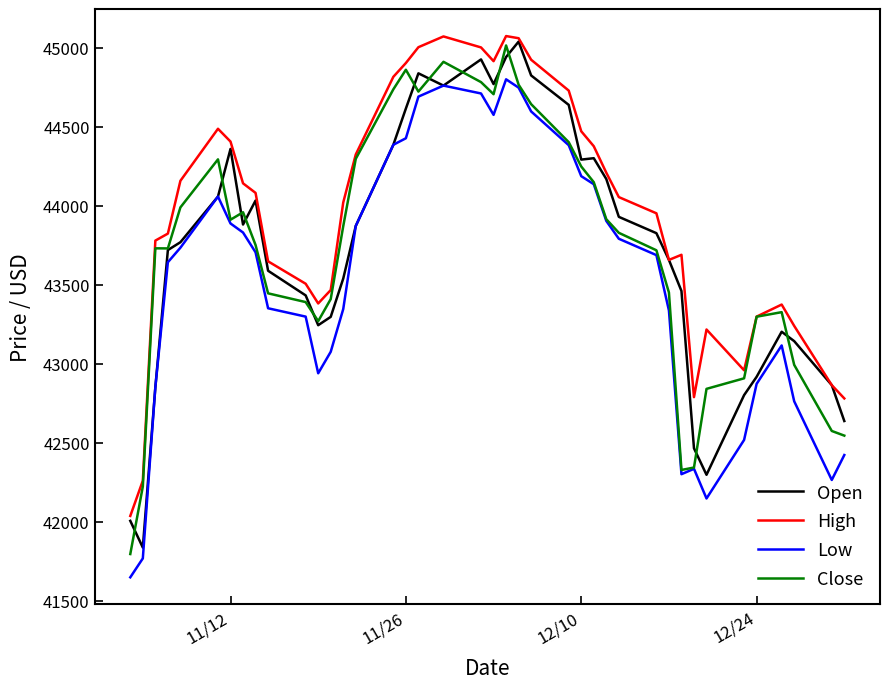

What is the average value of the Low series?

43521.1